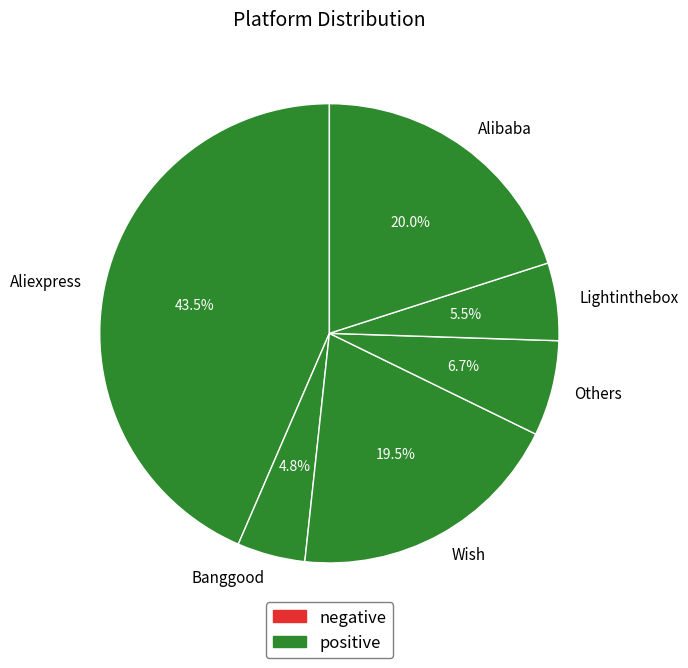

Rank the categories by value from lowest to highest.

Banggood, Lightinthebox, Others, Wish, Alibaba, Aliexpress